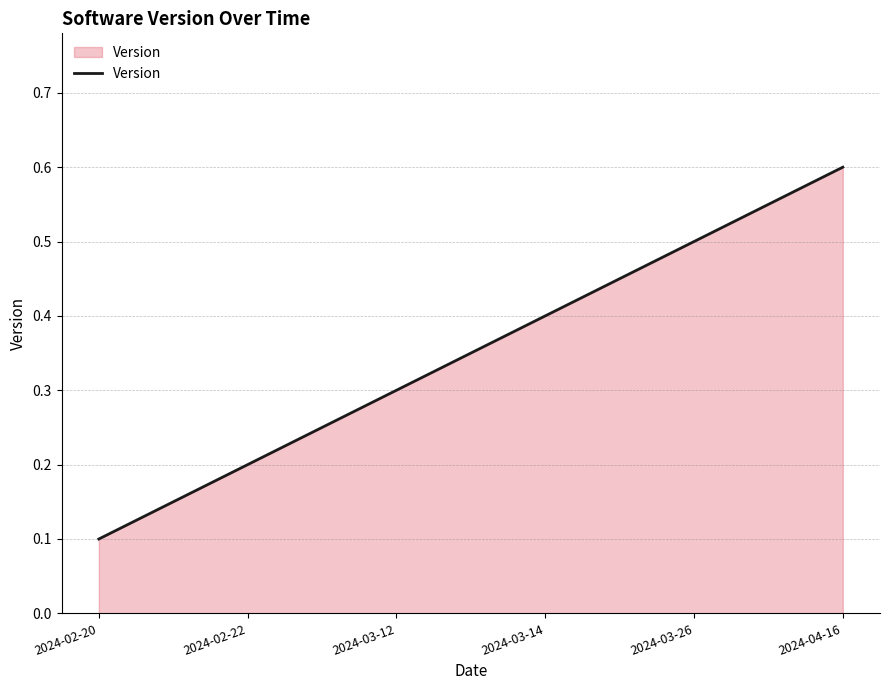

What is the sum of all values?

2.1